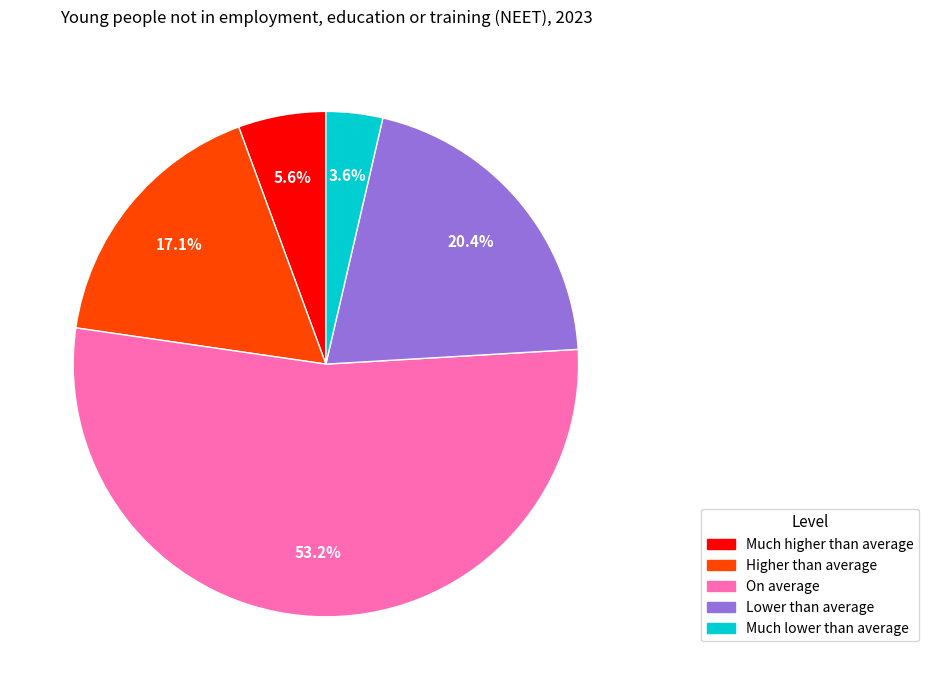

To the nearest percent, what is the difference between the largest and smallest slice percentages?

50%